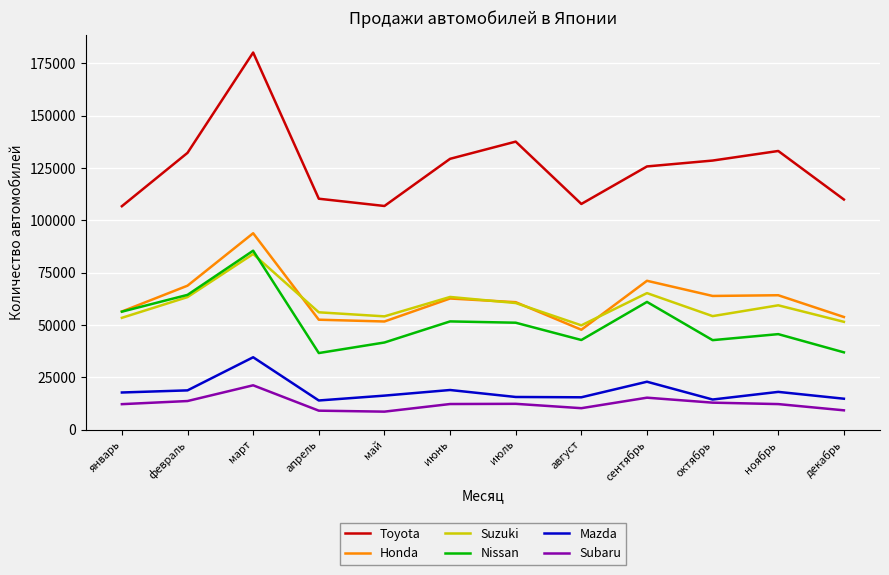

Is it true that Mazda equals 10919 at март?

False